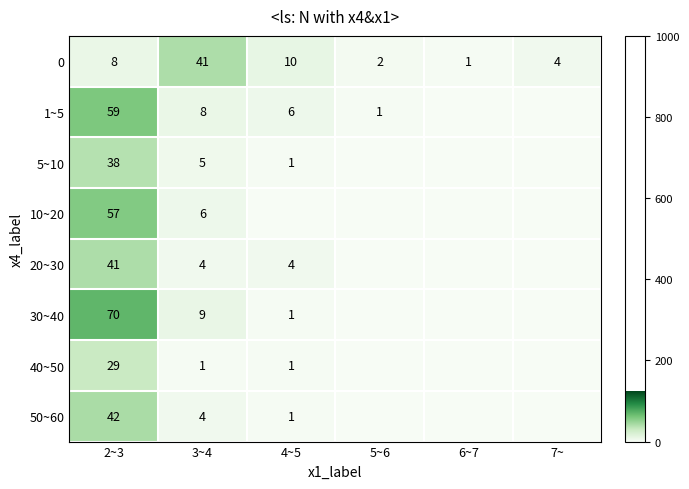

Is it true that 30~40 equals 107 at 2~3?

False